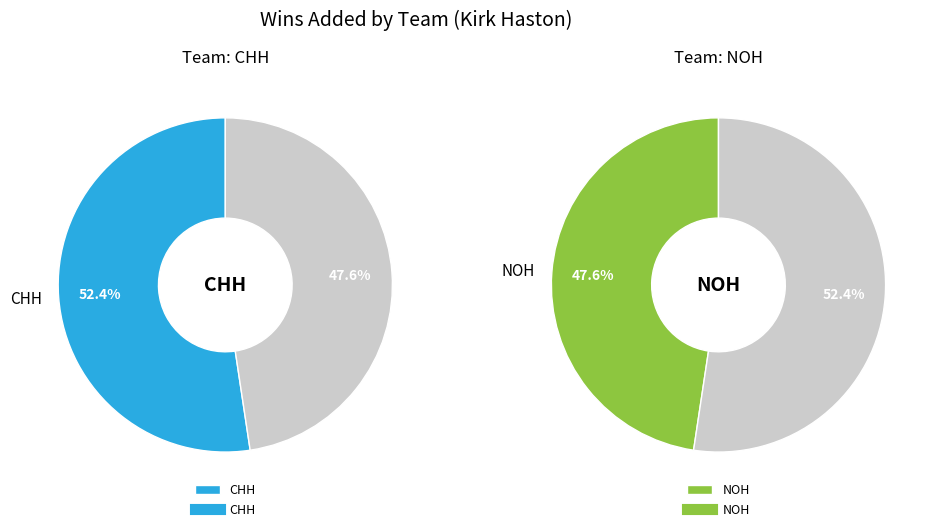

Combined, do NOH and CHH account for over 50%?

Yes